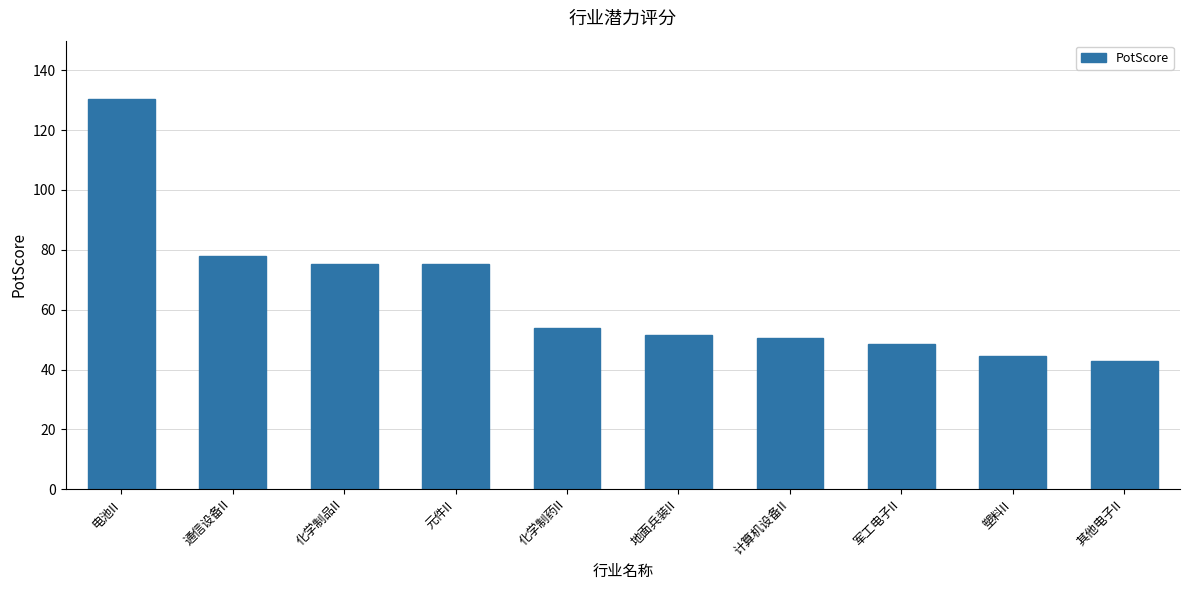

What is the average value?

65.0